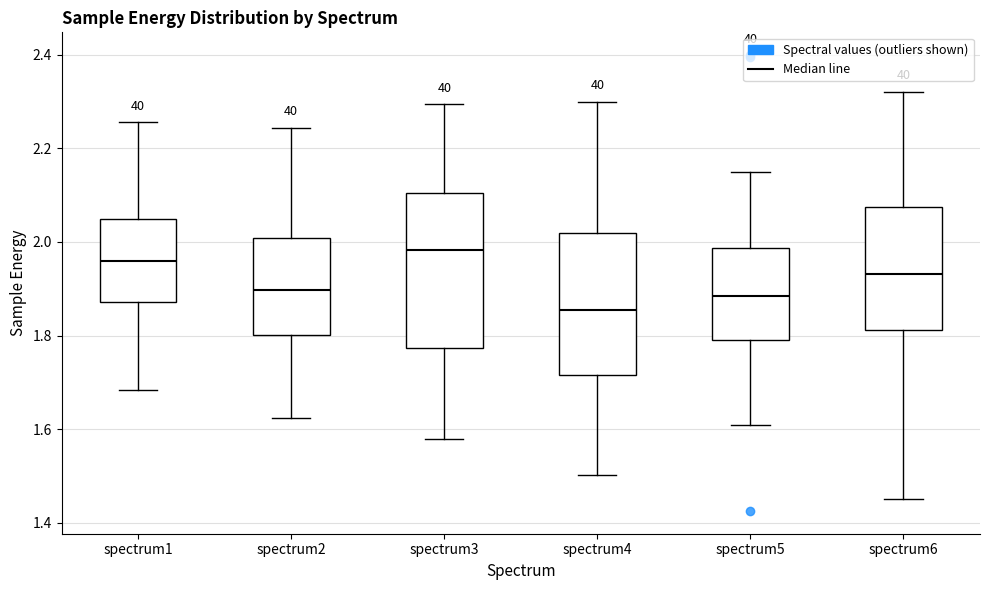

Which box is the tallest, from its lower edge to its upper edge?

spectrum3